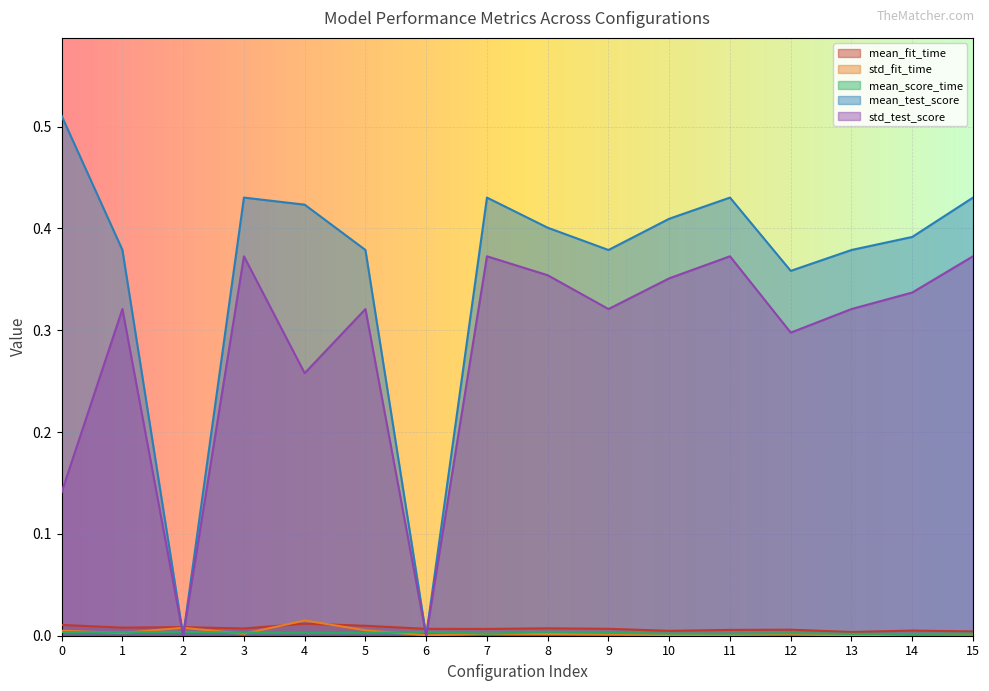

Reading right to left, transcribe all the data shown in this chart.

mean_fit_time: 0.0	0.0	0.0	0.0	0.0	0.0	0.0	0.0	0.0	0.0	0.0	0.0	0.0	0.0	0.0	0.0
std_fit_time: 0.0	0.0	0.0	0.0	0.0	0.0	0.0	0.0	0.0	0.0	0.0	0.0	0.0	0.0	0.0	0.0
mean_score_time: 0.0	0.0	0.0	0.0	0.0	0.0	0.0	0.0	0.0	0.0	0.0	0.0	0.0	0.0	0.0	0.0
mean_test_score: 0.4	0.4	0.4	0.4	0.4	0.4	0.4	0.4	0.4	0.0	0.4	0.4	0.4	0.0	0.4	0.5
std_test_score: 0.4	0.3	0.3	0.3	0.4	0.4	0.3	0.4	0.4	0.0	0.3	0.3	0.4	0.0	0.3	0.1